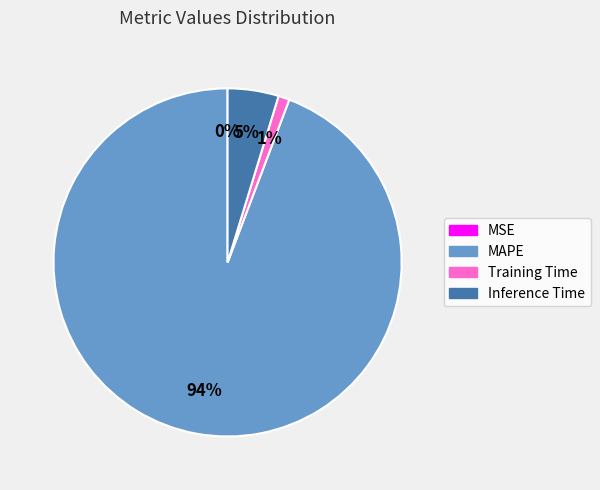

Between Training Time and MAPE, which is larger?

MAPE